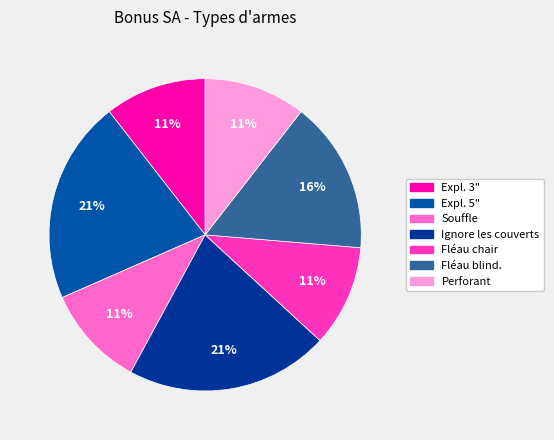

True or false: Fléau blind. accounts for 28% of the total.

False